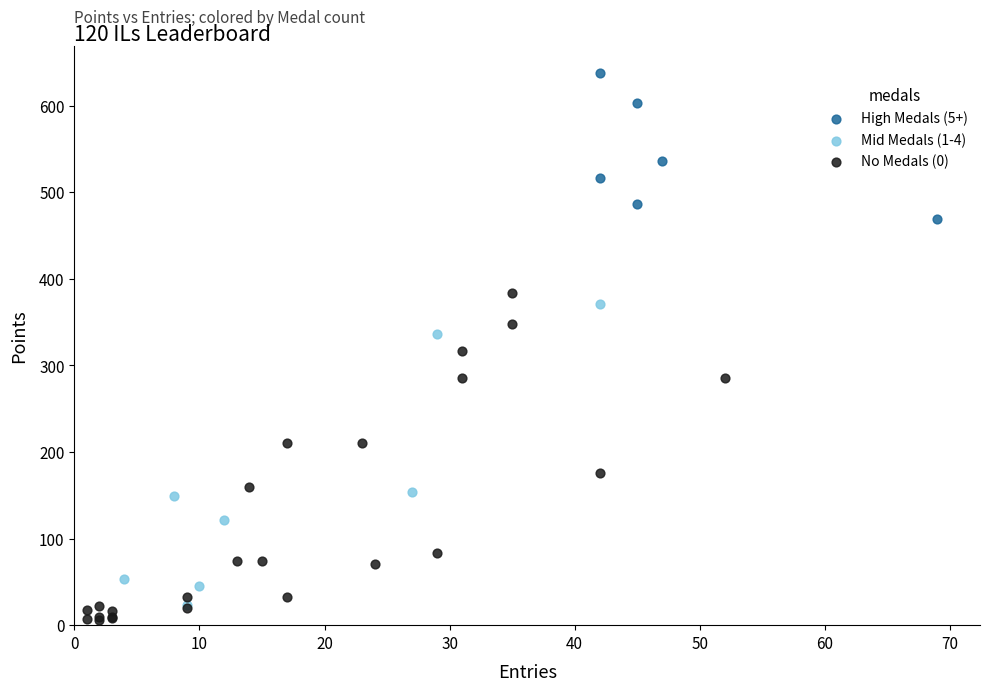

Which series reaches the maximum Y coordinate?

High Medals (5+)